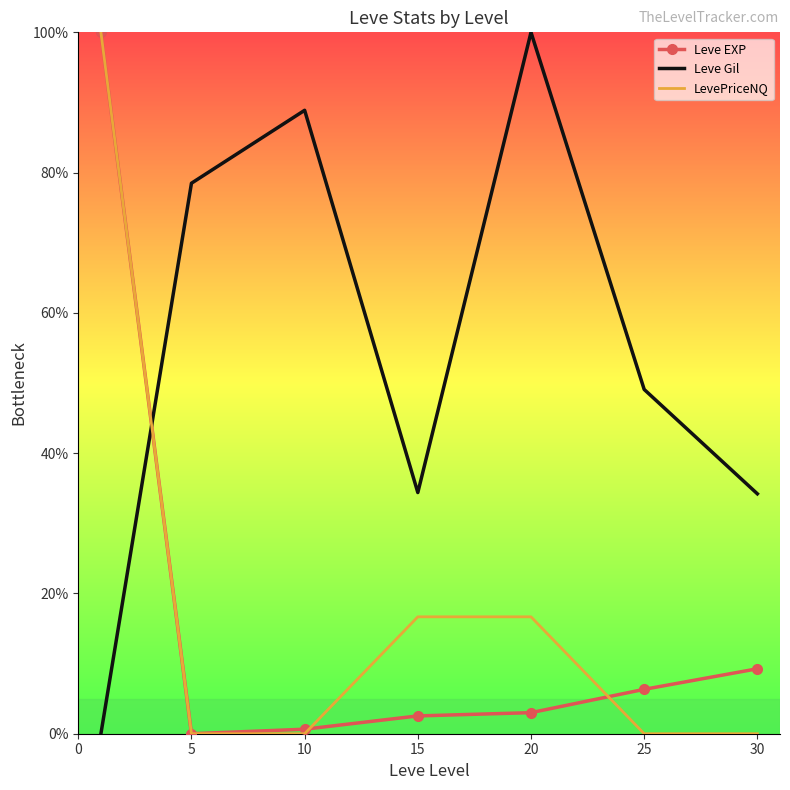

Which series has the largest total across all categories?

Leve Gil